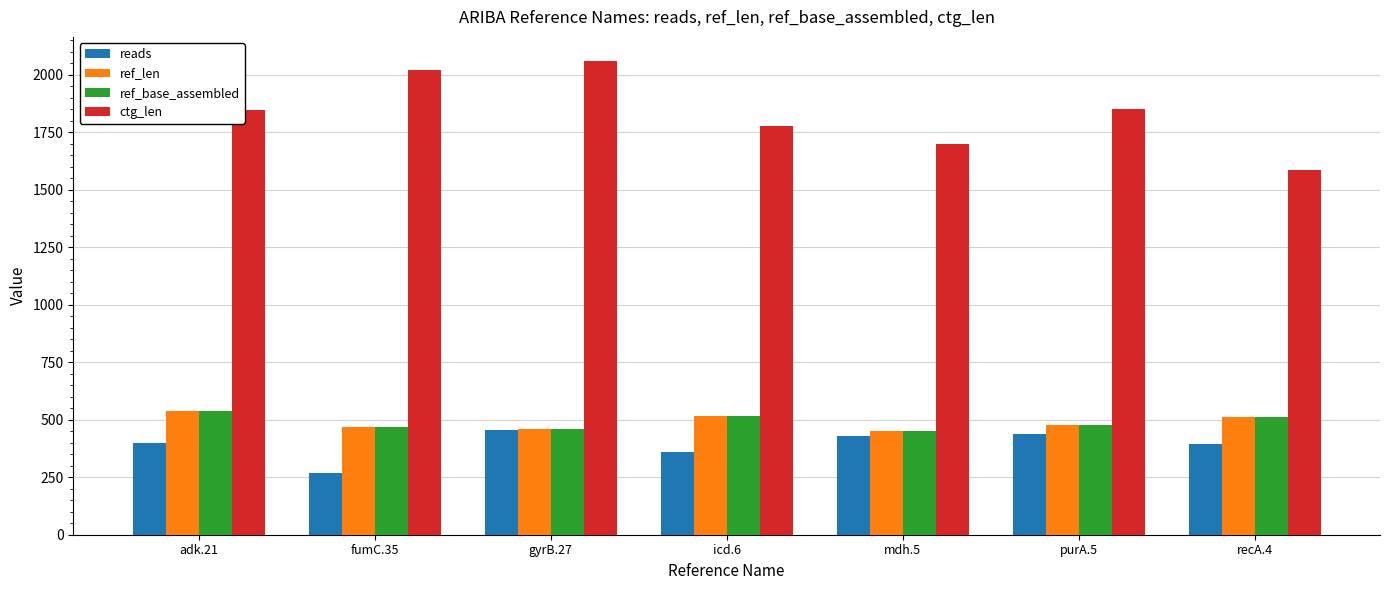

At how many categories does at least one series exceed 1377?

7